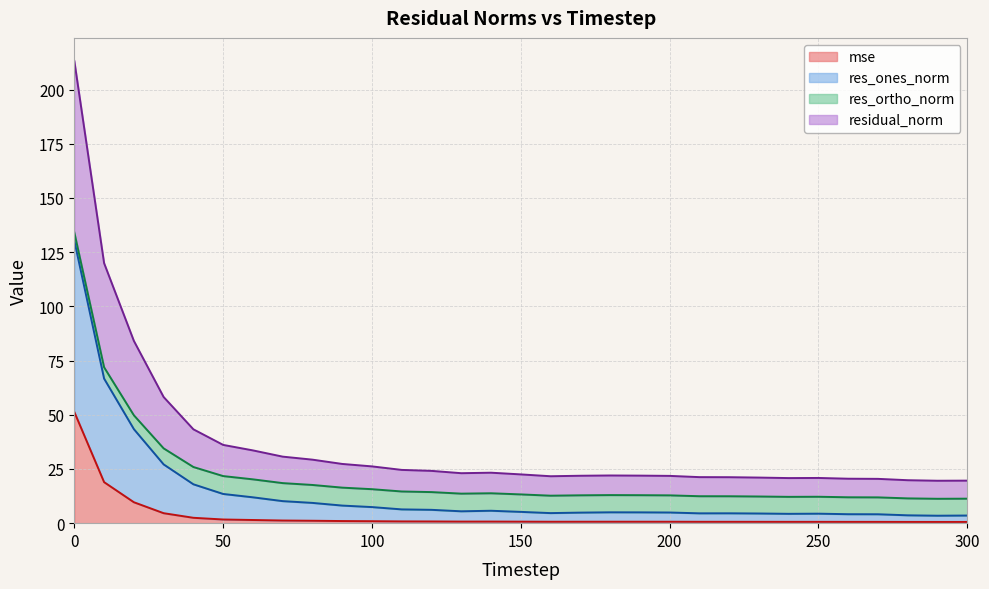

What are all the series names shown in the legend?

mse, res_ones_norm, res_ortho_norm, residual_norm